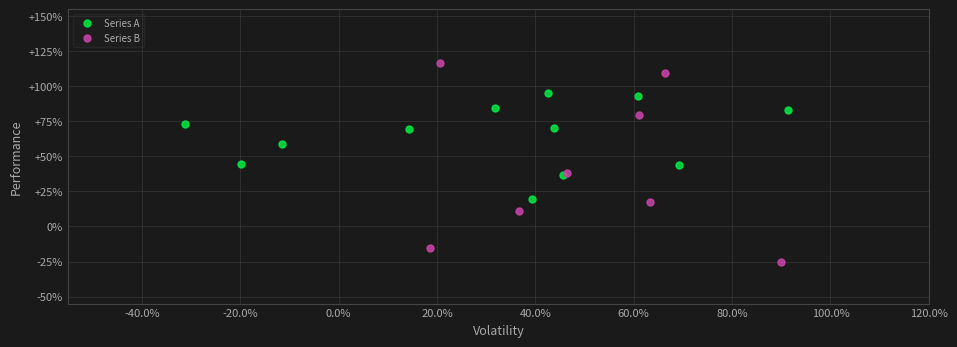

What are all the series names shown in the legend?

Series A, Series B